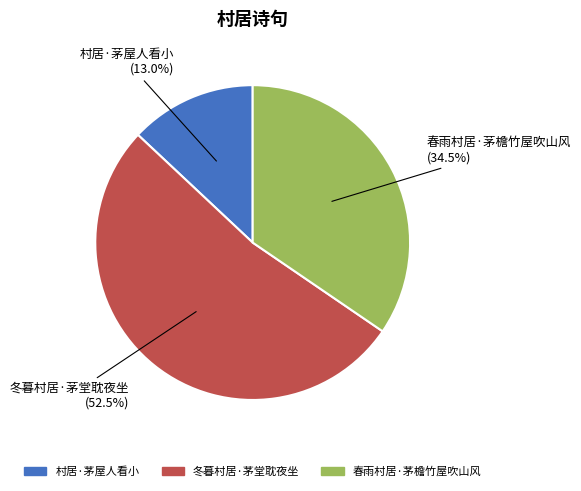

The 冬暮村居·茅堂耽夜坐 slice represents 67% of the pie. True or false?

False